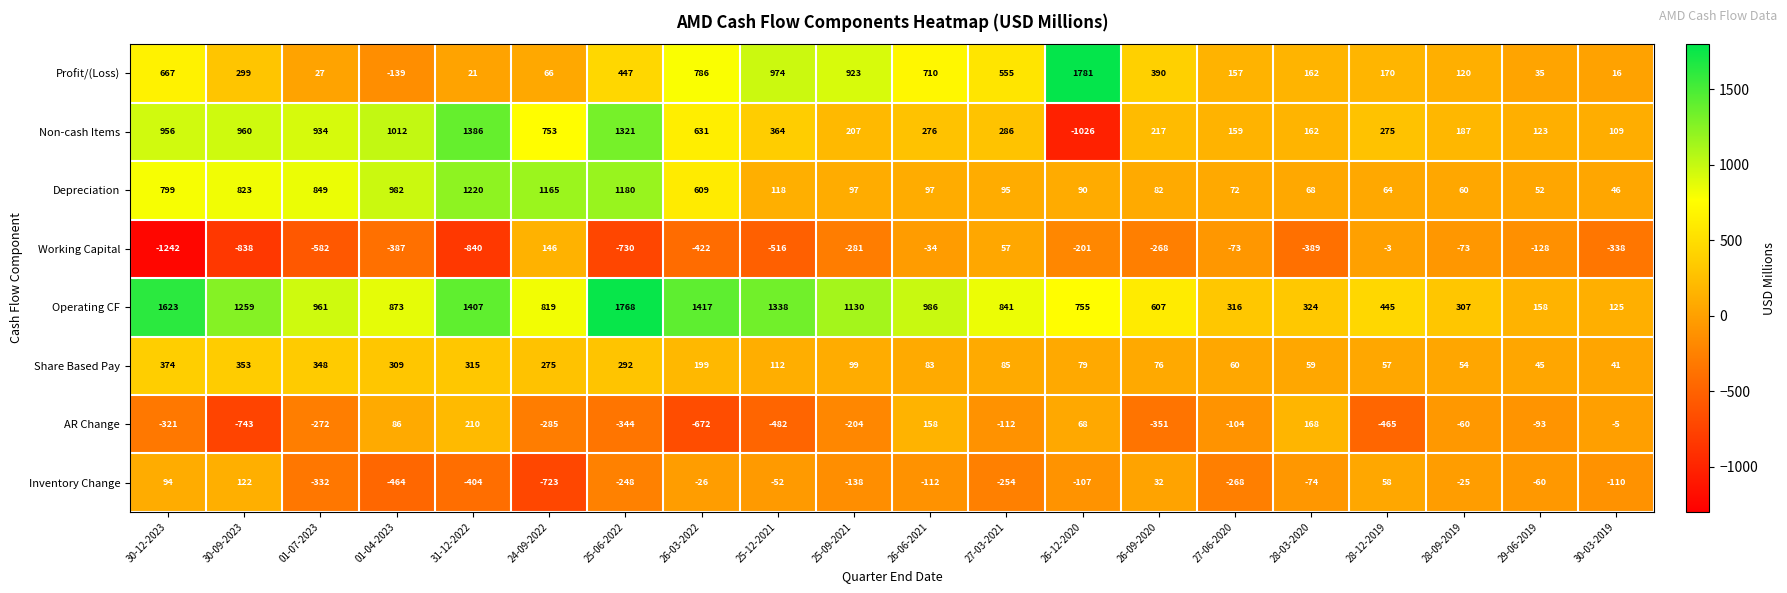

Which category has the lowest value across all series?

30-12-2023